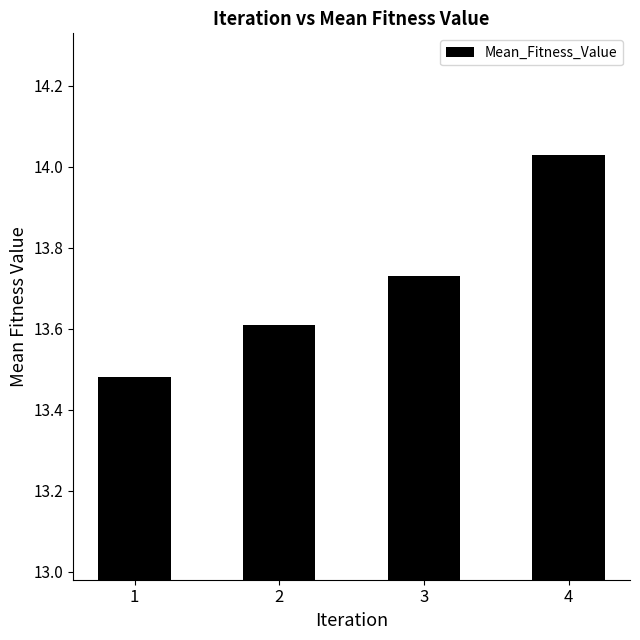

List the labels in order of value, largest first.

4, 3, 2, 1